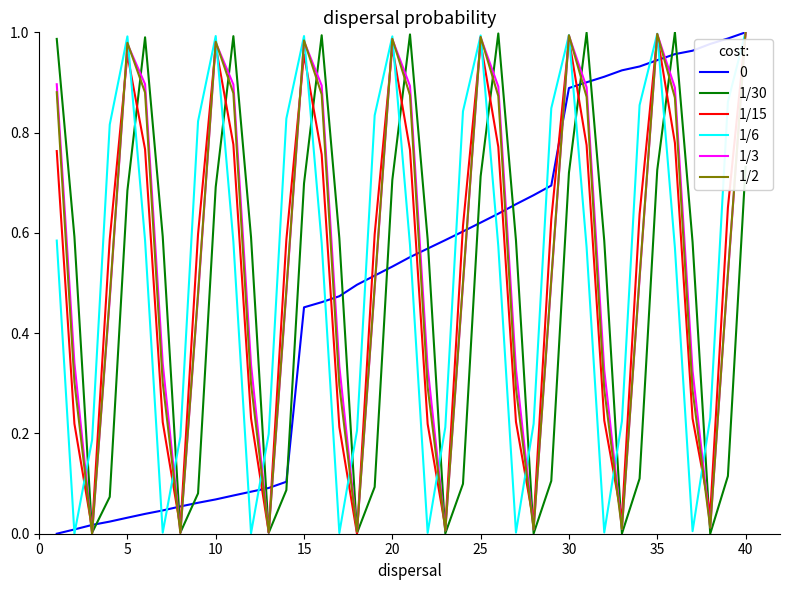

True or false: 1/30 and 1/6 cross at least once.

True